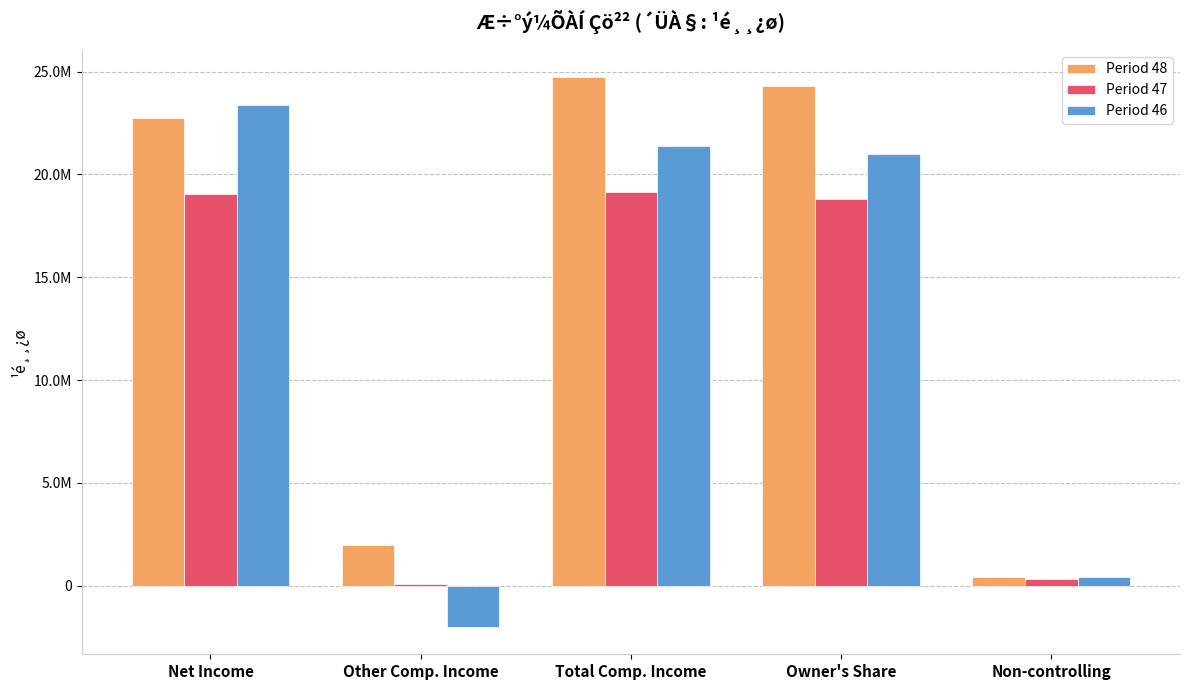

Are the bars grouped side by side (vs. stacked)?

Yes